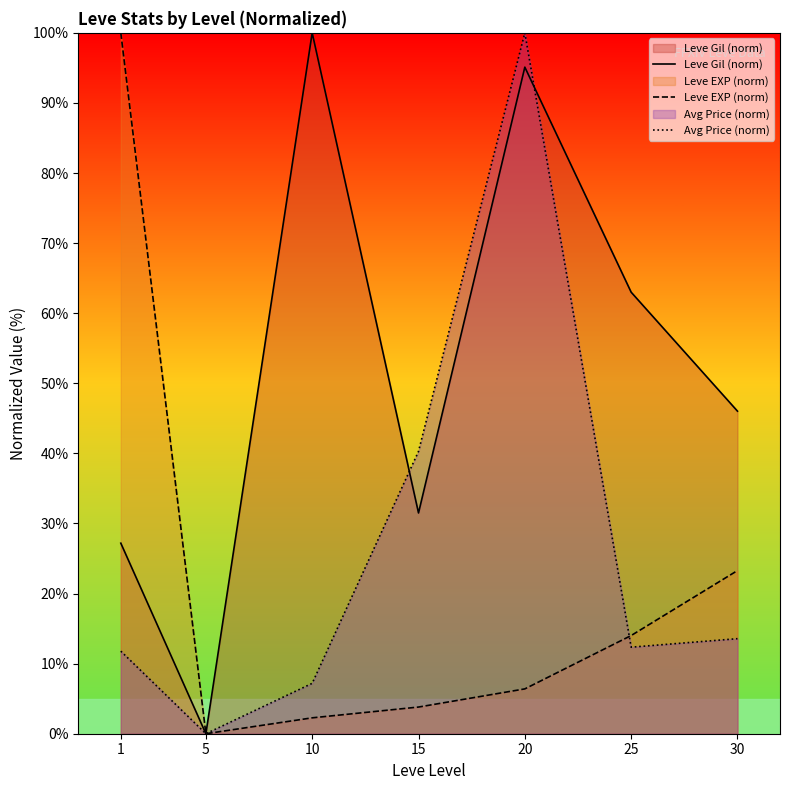

How many lines are shown in the chart?

3